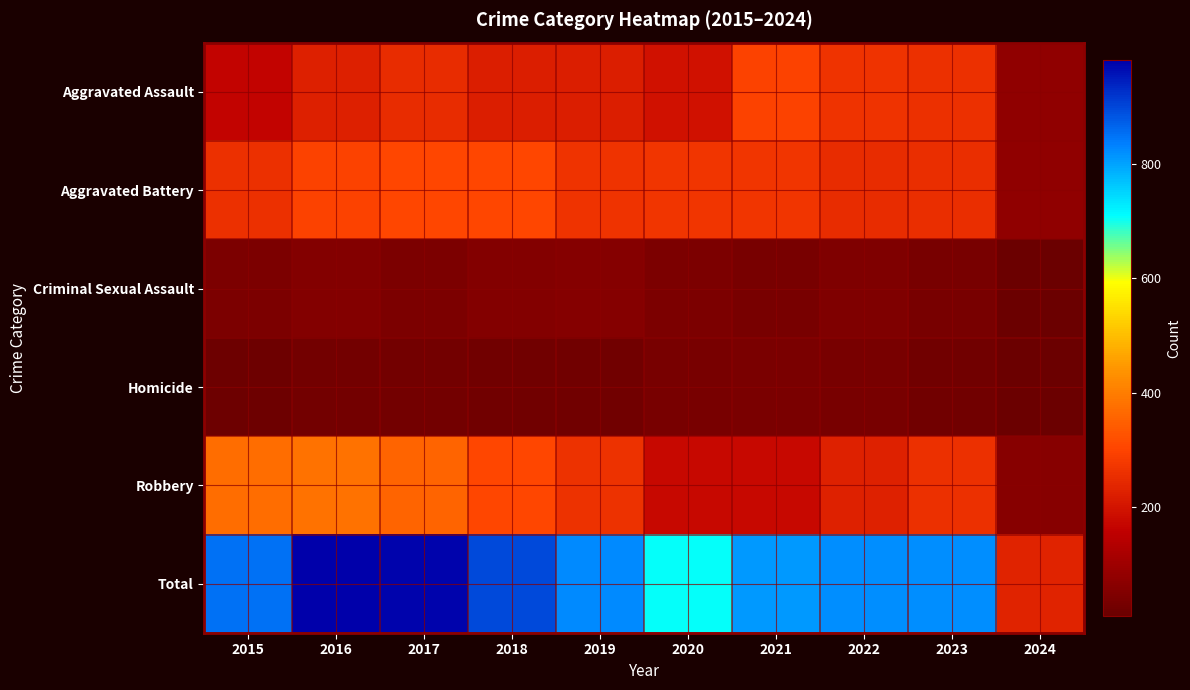

Reading right to left, what are all the values shown in this chart?

Aggravated Assault: 2024=76	2023=258	2022=264	2021=295	2020=192	2019=220	2018=220	2017=251	2016=225	2015=164
Aggravated Battery: 2024=75	2023=253	2022=249	2021=270	2020=268	2019=267	2018=302	2017=303	2016=298	2015=259
Criminal Sexual Assault: 2024=9	2023=33	2022=45	2021=33	2020=40	2019=55	2018=51	2017=41	2016=51	2015=43
Homicide: 2024=12	2023=22	2022=35	2021=38	2020=34	2019=21	2018=23	2017=27	2016=28	2015=13
Robbery: 2024=61	2023=257	2022=227	2021=175	2020=174	2019=263	2018=302	2017=356	2016=381	2015=372
Total: 2024=233	2023=823	2022=820	2021=811	2020=708	2019=826	2018=898	2017=978	2016=983	2015=851